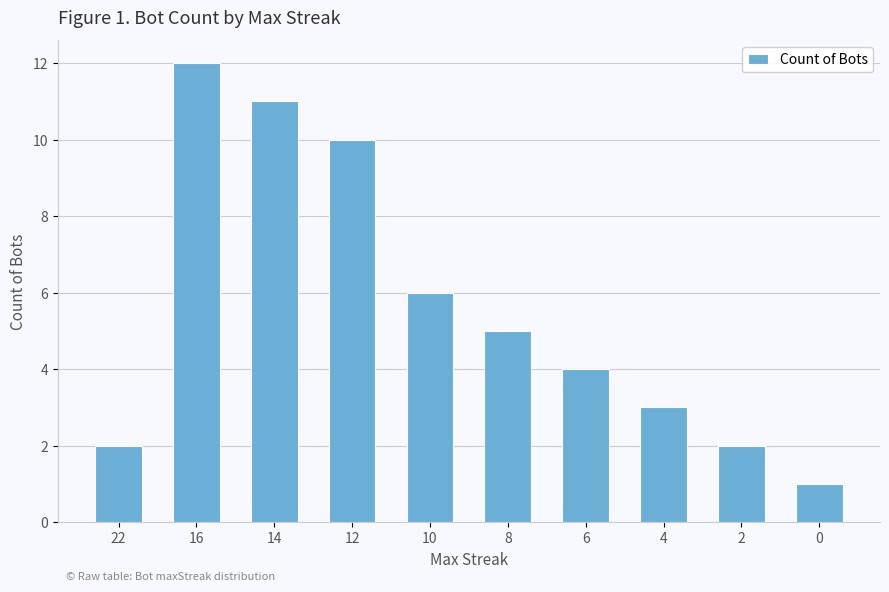

What is the value of the 7th bar from the left?

4